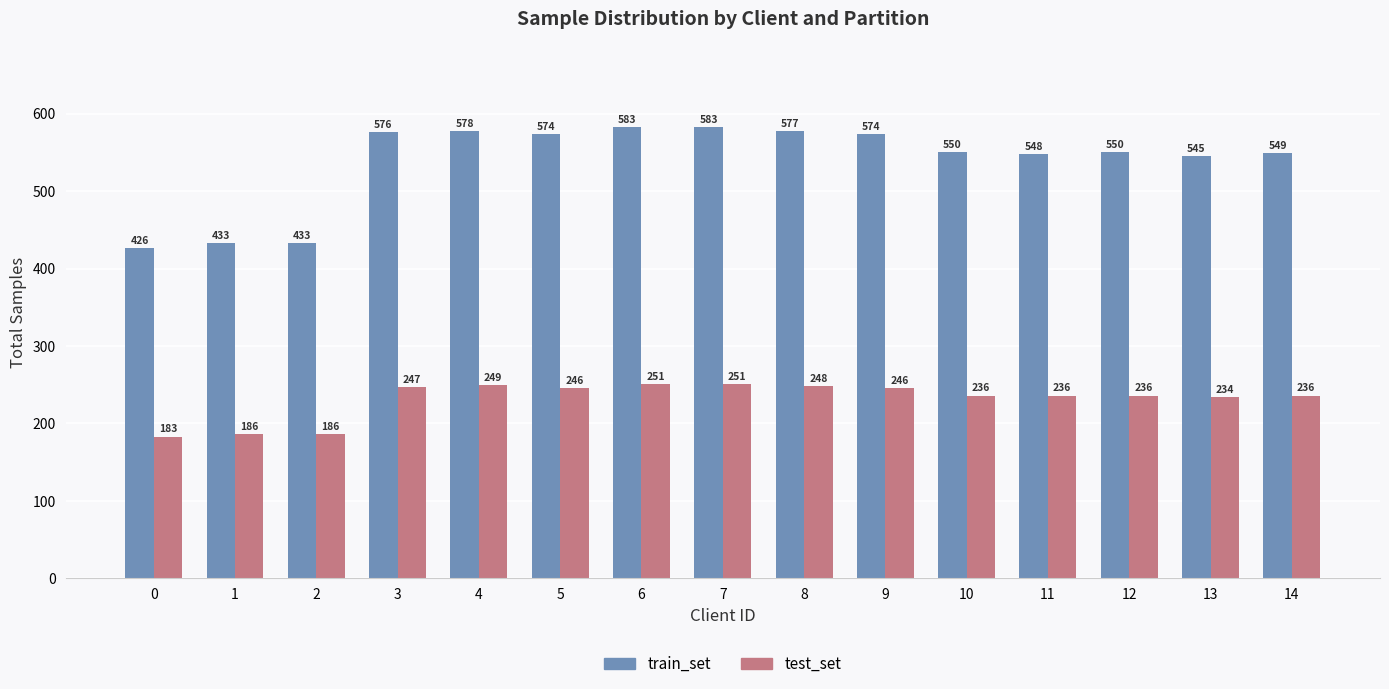

What is the total value across all series at 13?

779